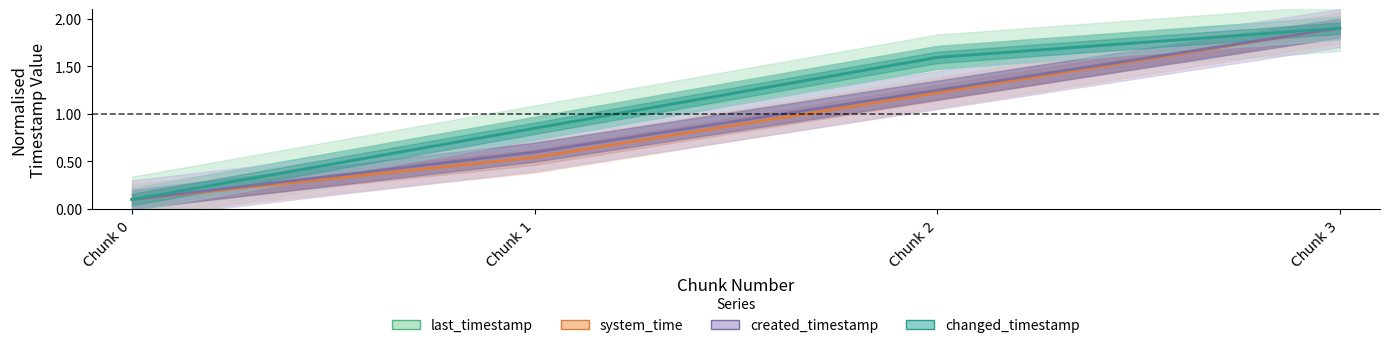

Which label corresponds to the largest value in the chart?

Chunk 3